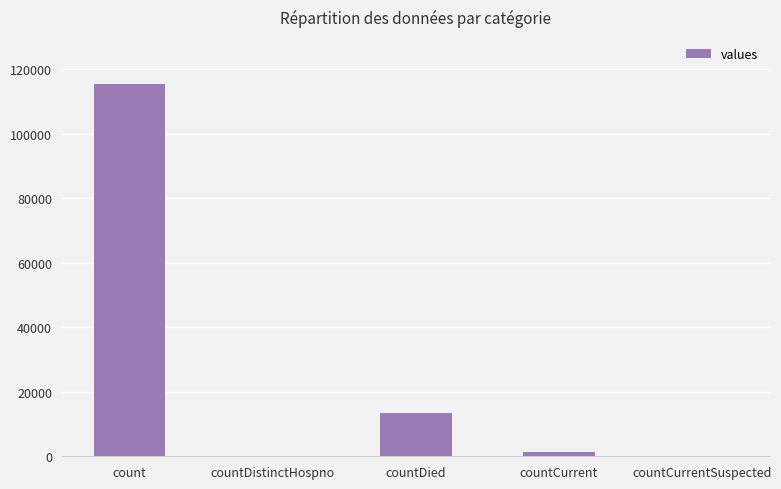

Reading left to right, transcribe all the data shown in this chart.

115379	0	13343	1383	0